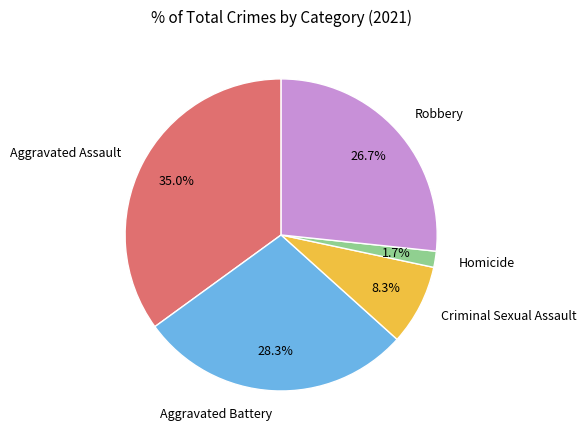

Is Homicide the majority of the pie?

No